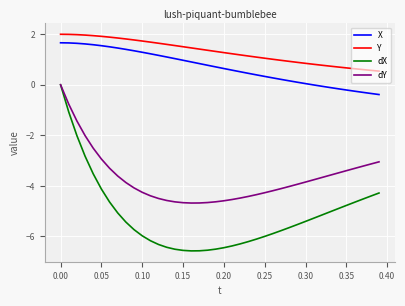

True or false: dX and X cross at least once.

False